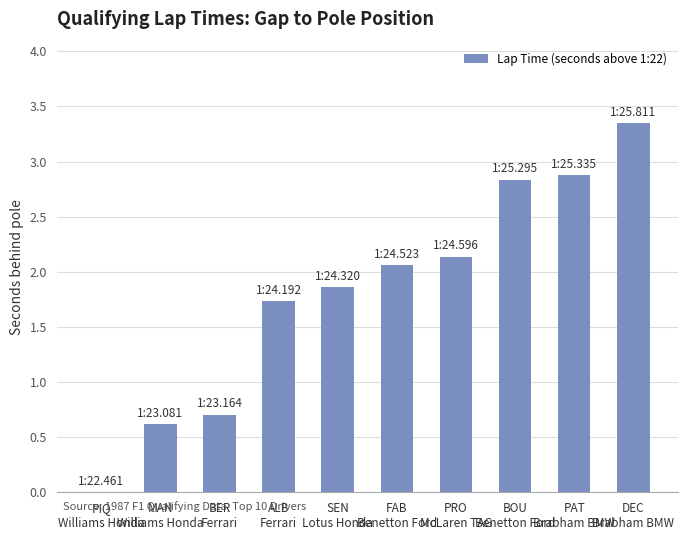

Between SEN
Lotus Honda and PAT
Brabham BMW, which is larger?

PAT
Brabham BMW